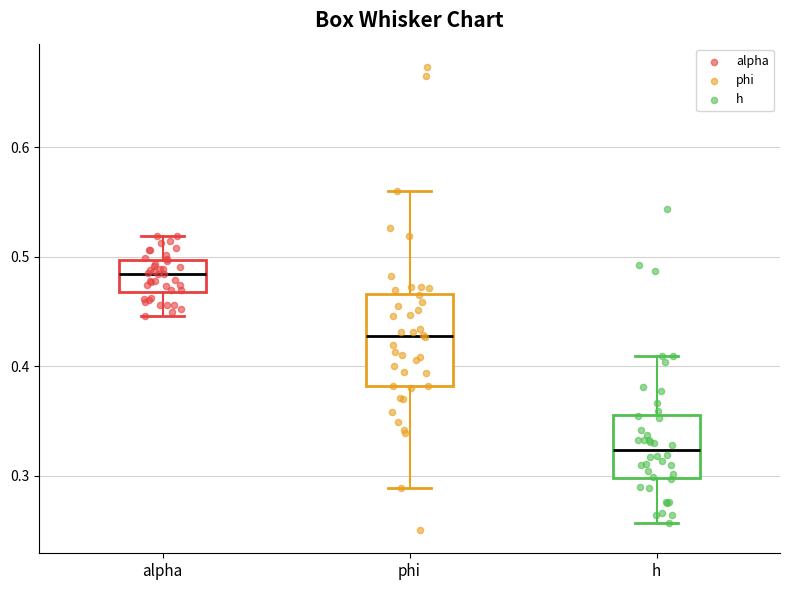

Which box's median line is the lowest?

h